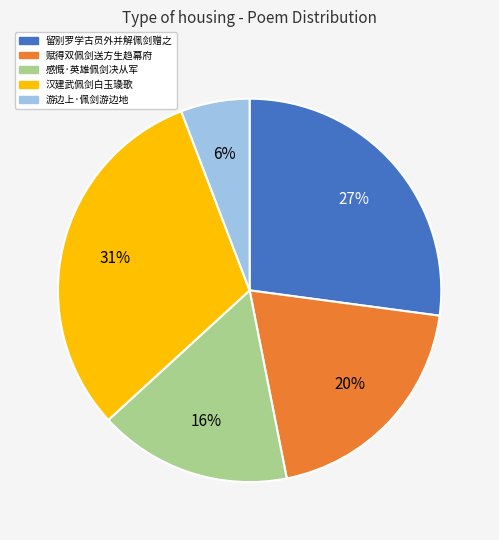

What is the smallest slice in the pie chart?

游边上·佩剑游边地